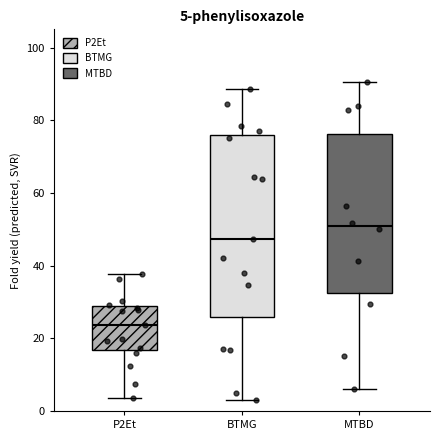

Which box's median line is the lowest?

P2Et